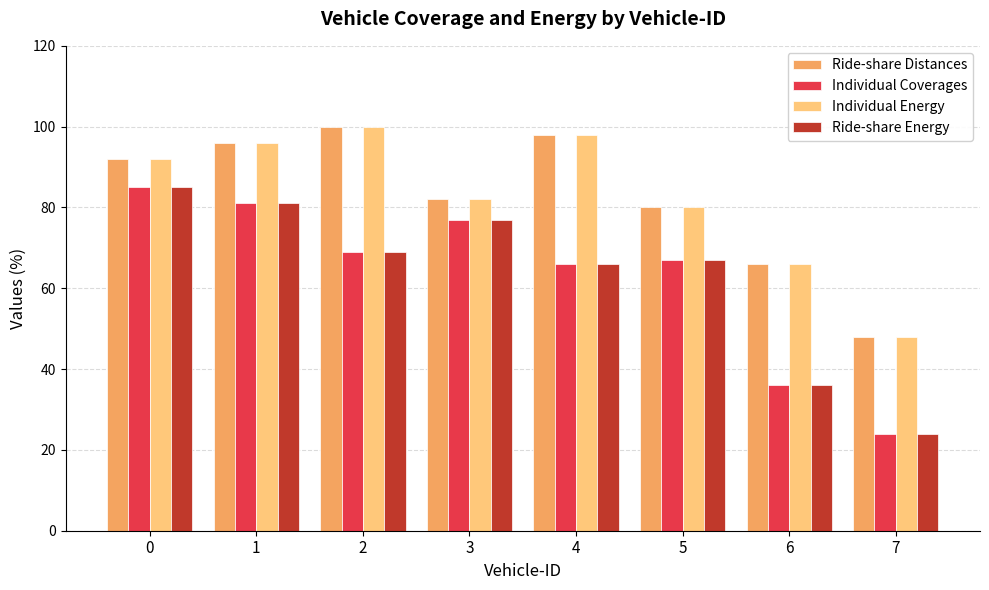

What is the value of the Individual Coverages bar at the 8th from the left?

24